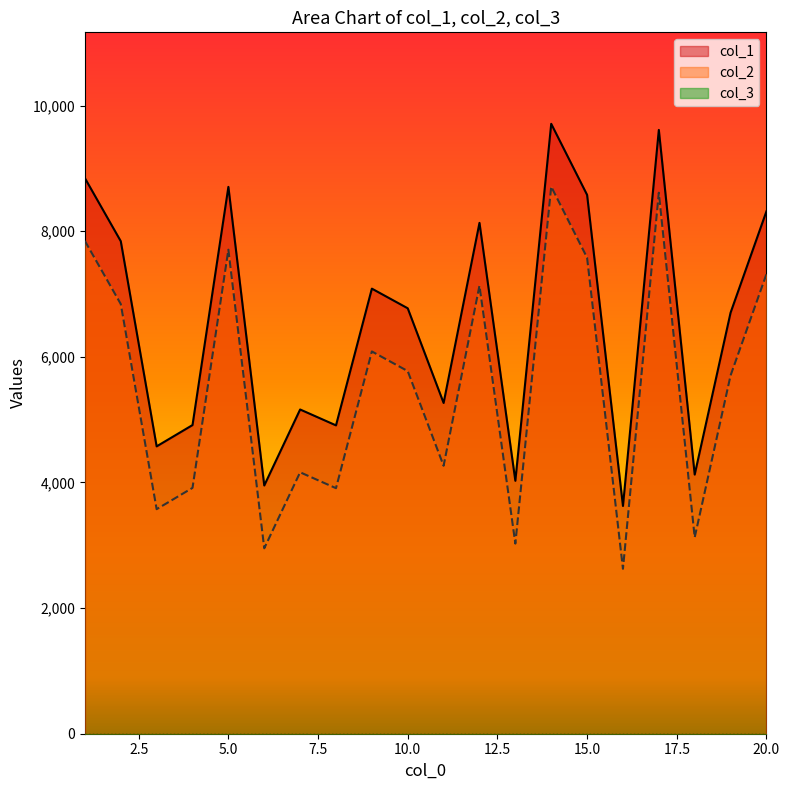

At which category is the sum across all series the highest?

14